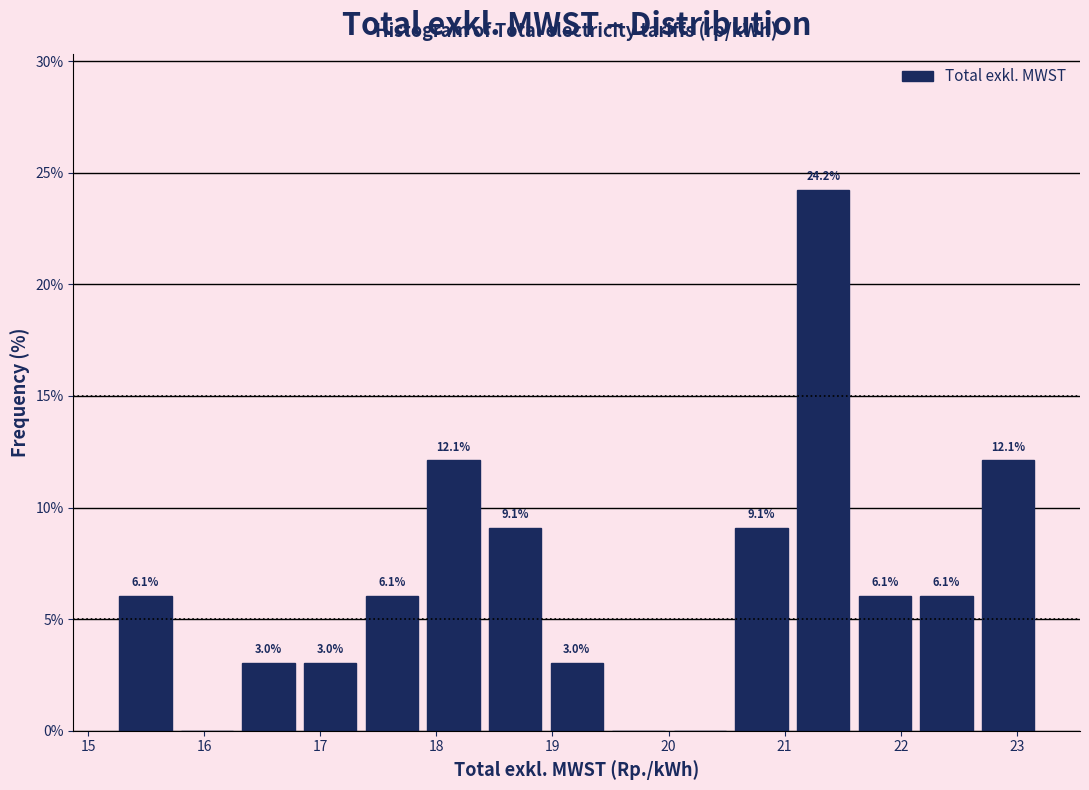

Over which range of the x-axis is the bar tallest?

21.1 to 21.6